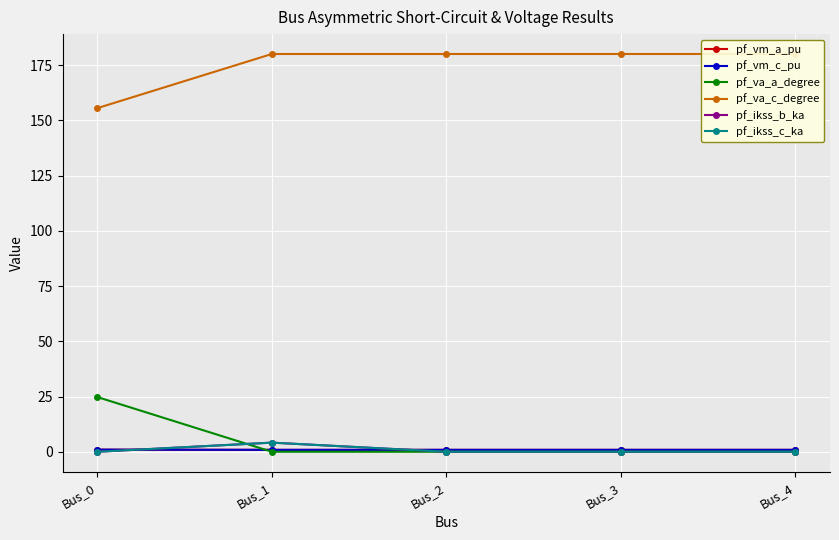

Does the chart have visible grid lines?

Yes